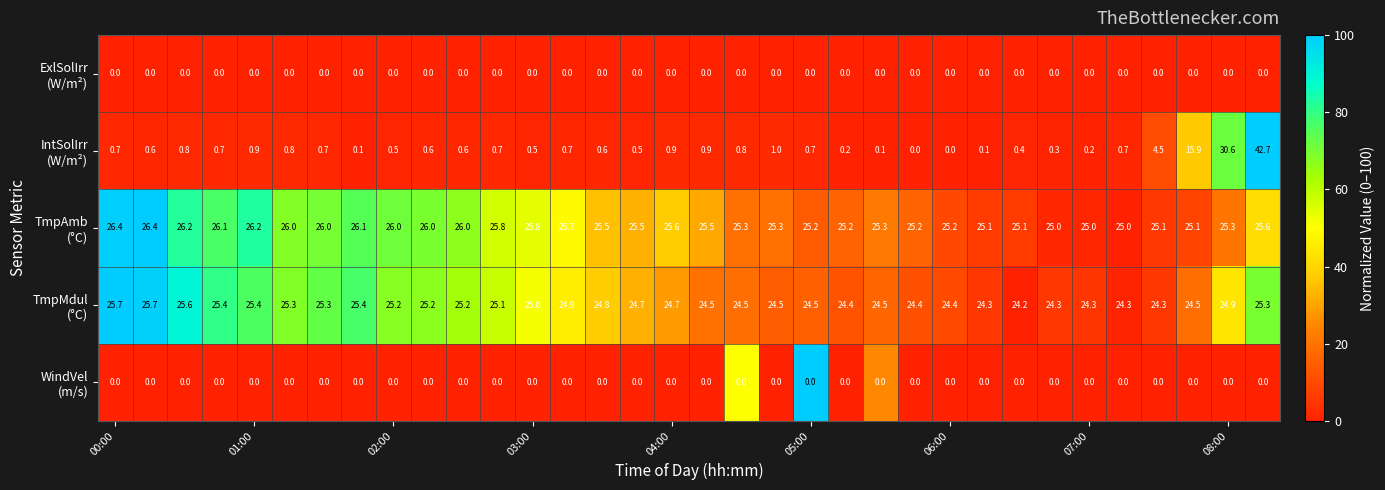

Count the number of categories in the chart.

34